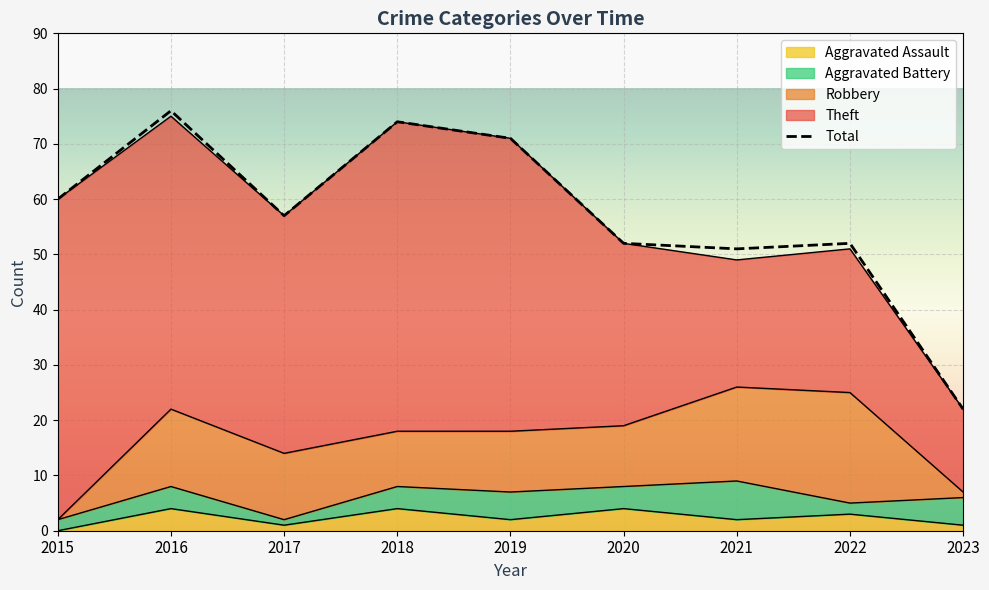

True or false: Total and Aggravated Assault cross at least once.

False